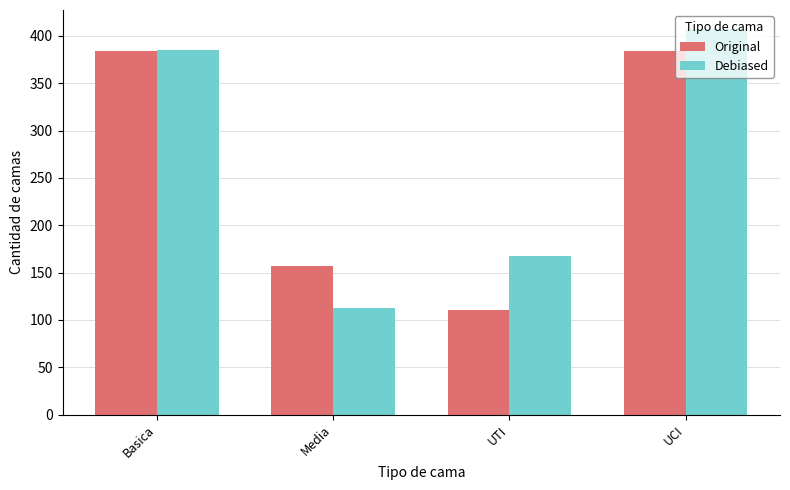

Which series has the largest total across all categories?

Debiased